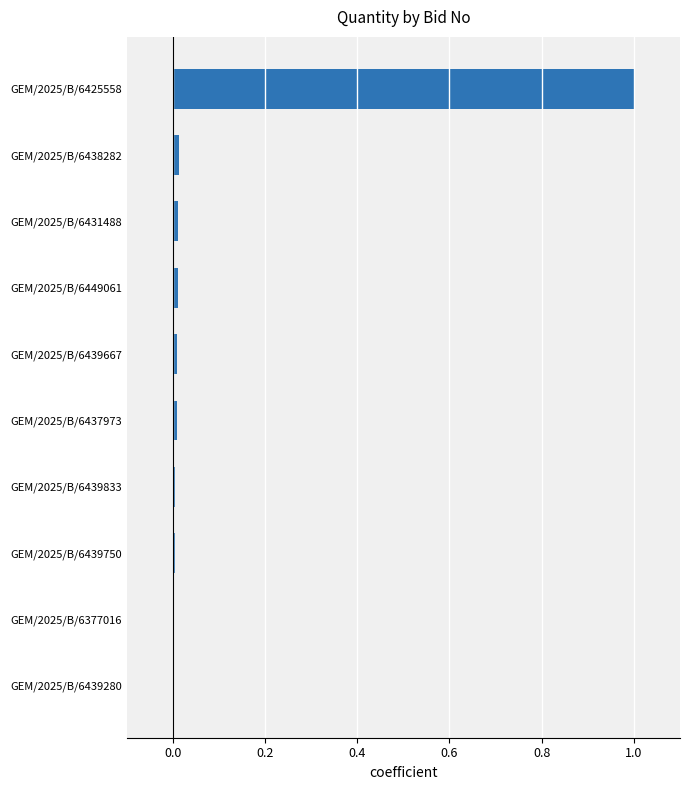

What is the greatest value displayed?

1.0